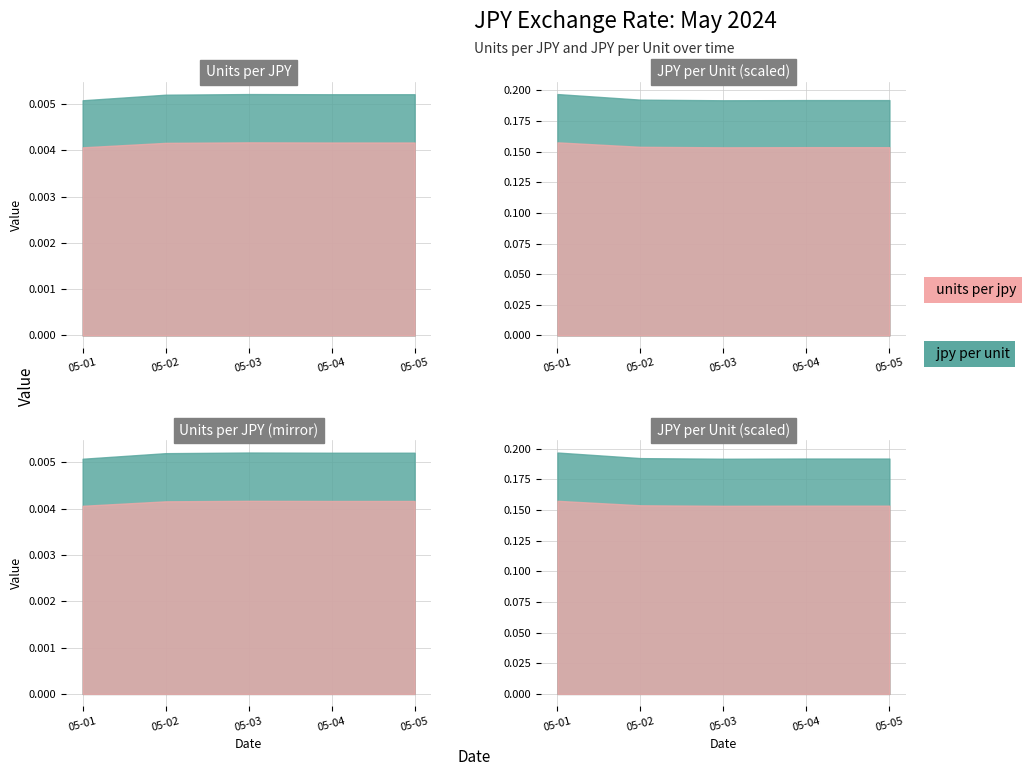

Between 2024-05-05 and 2024-05-01, which is larger?

2024-05-05